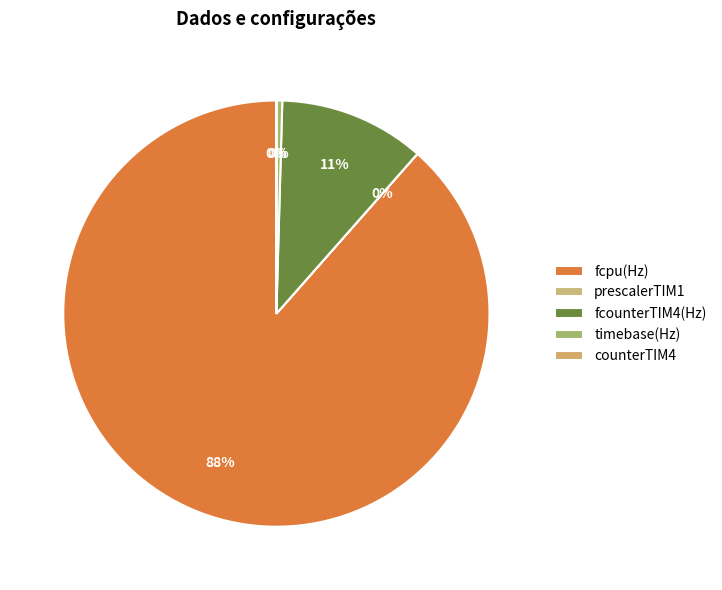

How many slices are in this pie chart?

5